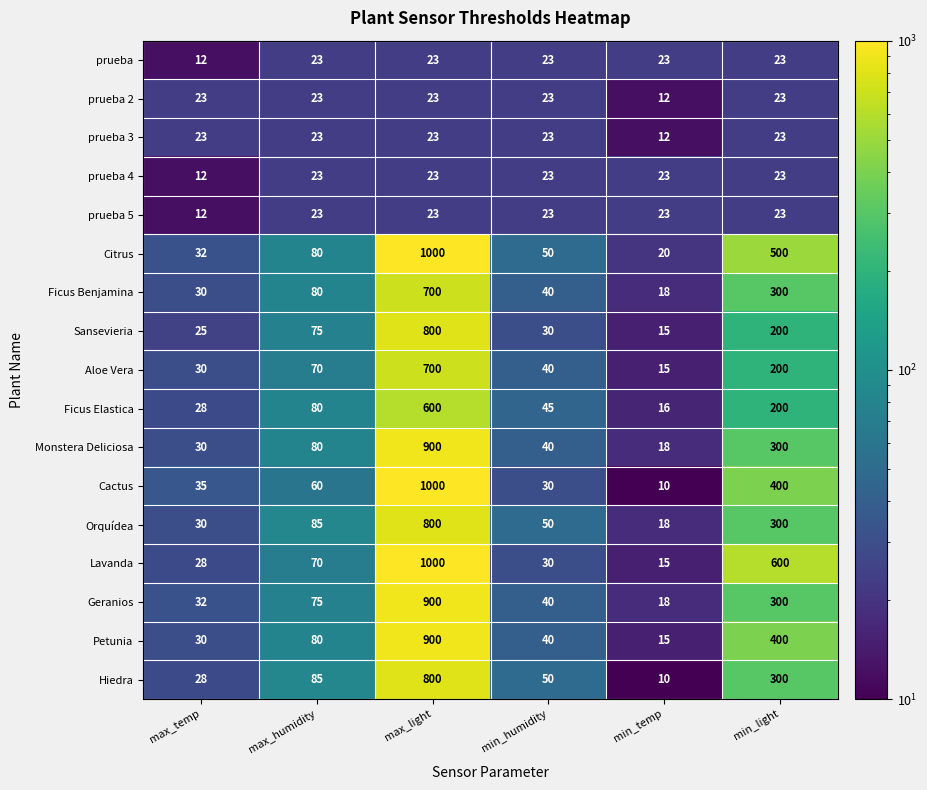

Which label corresponds to the smallest value in the chart?

min_temp